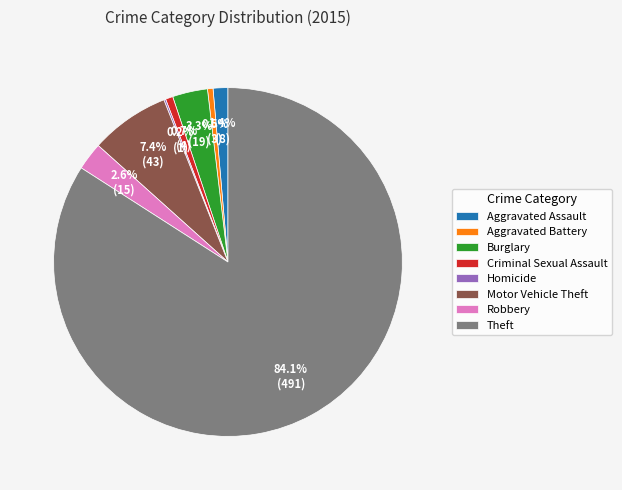

To the nearest percent, what is the average slice percentage?

12%